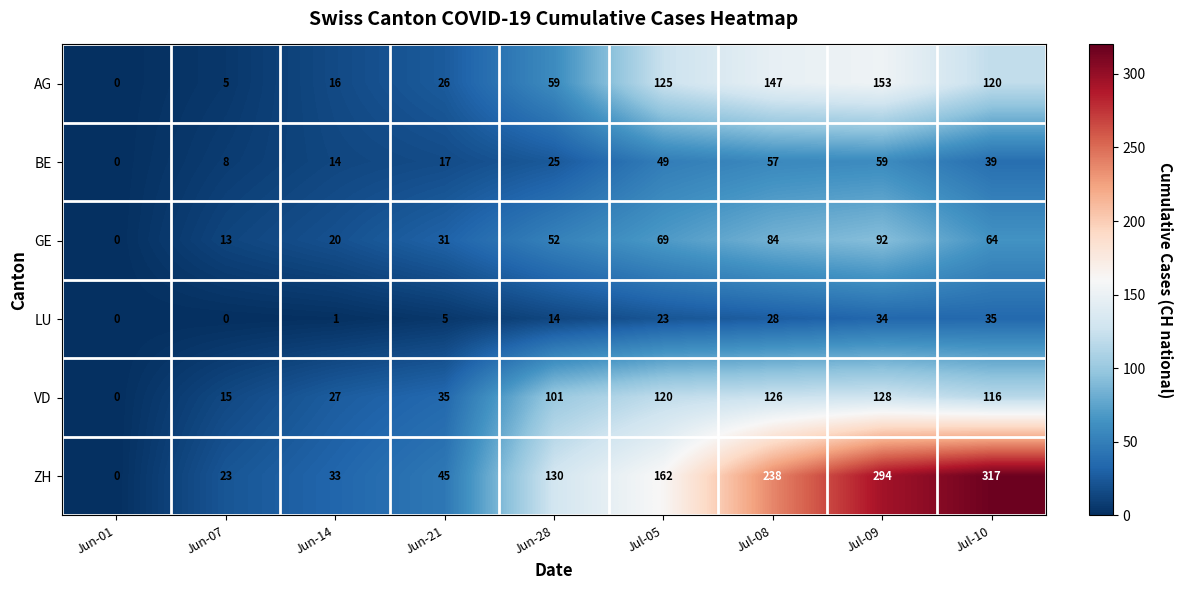

What is the average value of the ZH series?

138